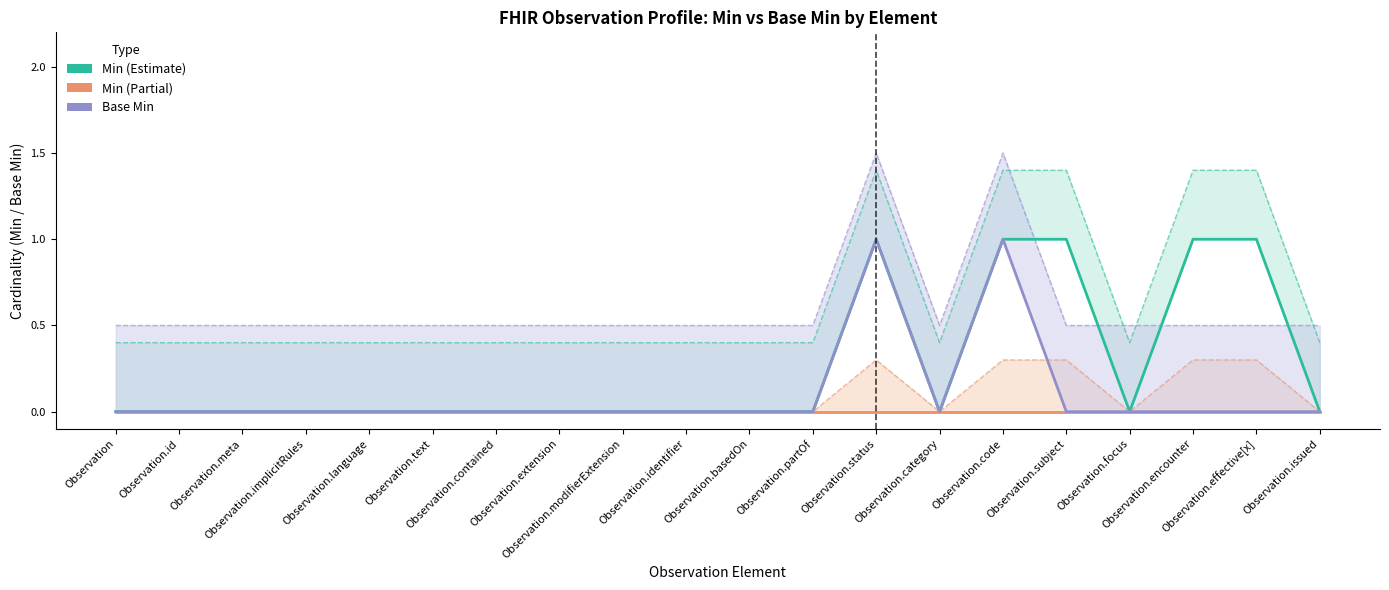

Reading left to right, what are all the values shown in this chart?

Min (Estimate): Observation=0	Observation.id=0	Observation.meta=0	Observation.implicitRules=0	Observation.language=0	Observation.text=0	Observation.contained=0	Observation.extension=0	Observation.modifierExtension=0	Observation.identifier=0	Observation.basedOn=0	Observation.partOf=0	Observation.status=1	Observation.category=0	Observation.code=1	Observation.subject=1	Observation.focus=0	Observation.encounter=1	Observation.effective[x]=1	Observation.issued=0
Min (Partial): Observation=0	Observation.id=0	Observation.meta=0	Observation.implicitRules=0	Observation.language=0	Observation.text=0	Observation.contained=0	Observation.extension=0	Observation.modifierExtension=0	Observation.identifier=0	Observation.basedOn=0	Observation.partOf=0	Observation.status=0	Observation.category=0	Observation.code=0	Observation.subject=0	Observation.focus=0	Observation.encounter=0	Observation.effective[x]=0	Observation.issued=0
Base Min: Observation=0	Observation.id=0	Observation.meta=0	Observation.implicitRules=0	Observation.language=0	Observation.text=0	Observation.contained=0	Observation.extension=0	Observation.modifierExtension=0	Observation.identifier=0	Observation.basedOn=0	Observation.partOf=0	Observation.status=1	Observation.category=0	Observation.code=1	Observation.subject=0	Observation.focus=0	Observation.encounter=0	Observation.effective[x]=0	Observation.issued=0